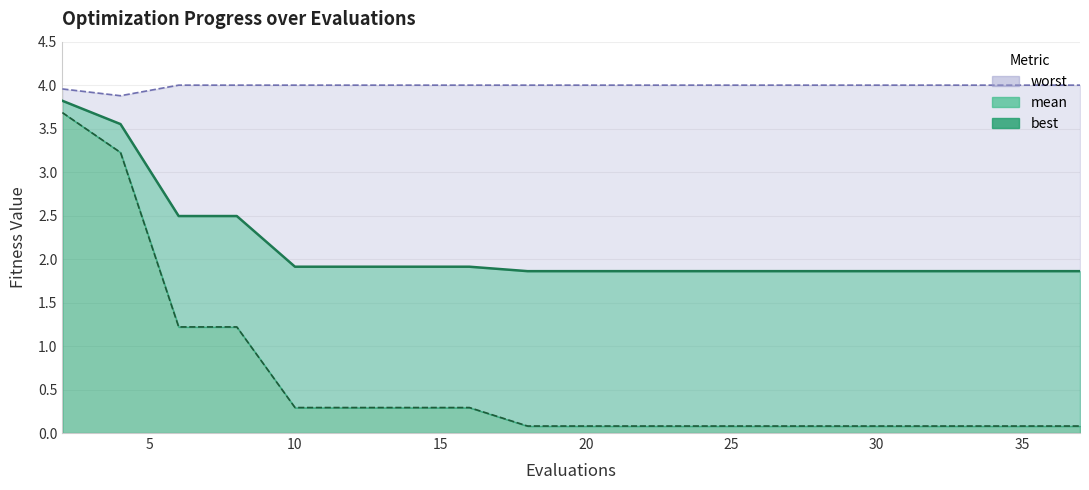

At which category is the sum across all series the highest?

2